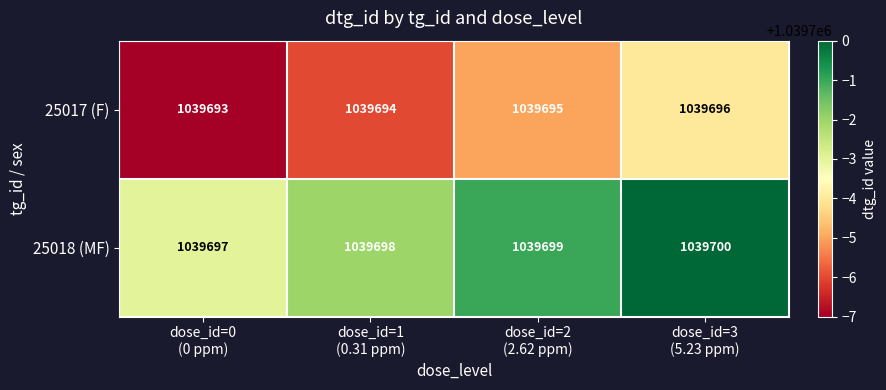

What is the lowest value of the 25017 (F) series?

1039693